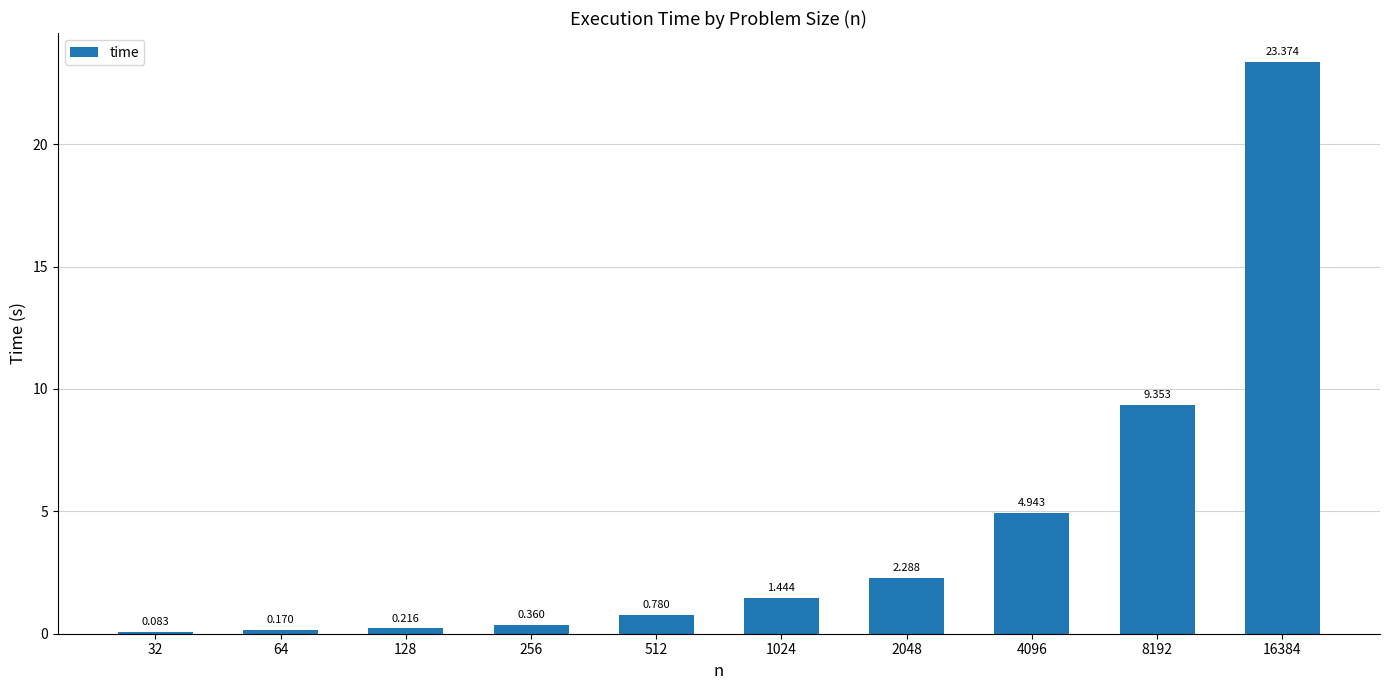

What is the difference between the values at 32 and 512?

0.7